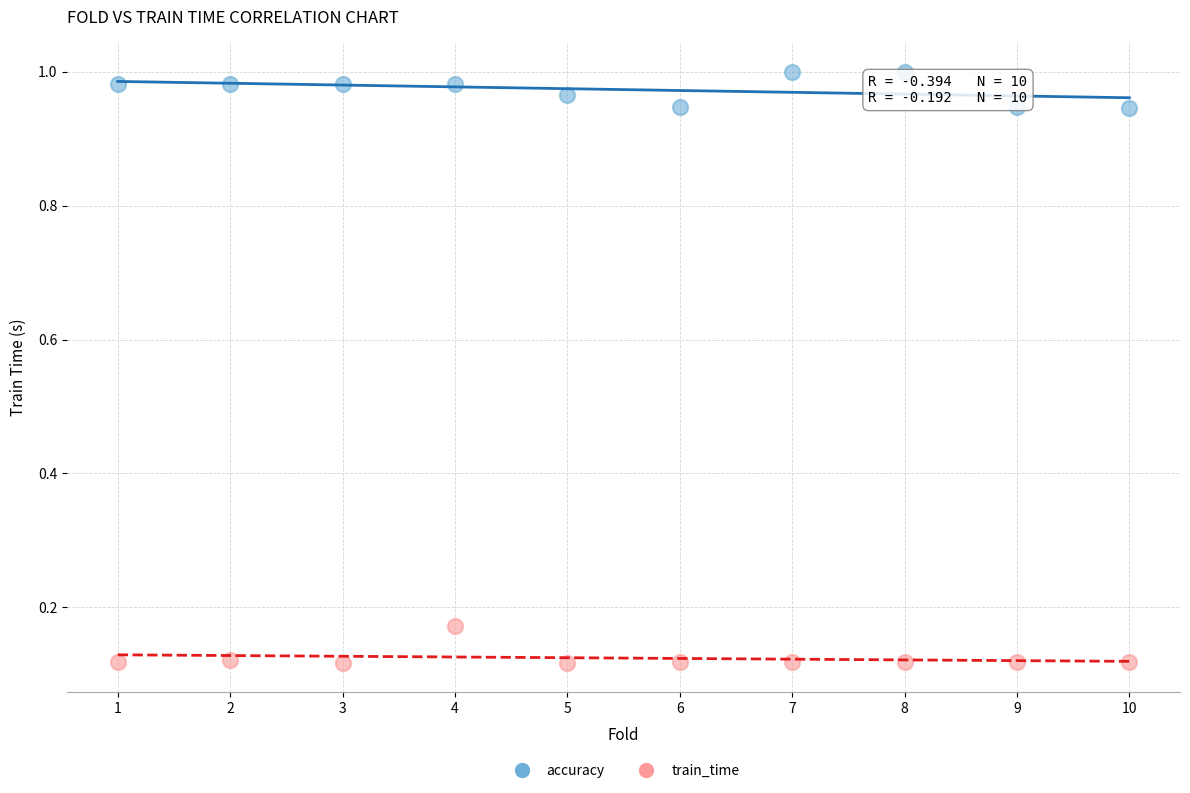

Which series contains the lowest Y value?

train_time